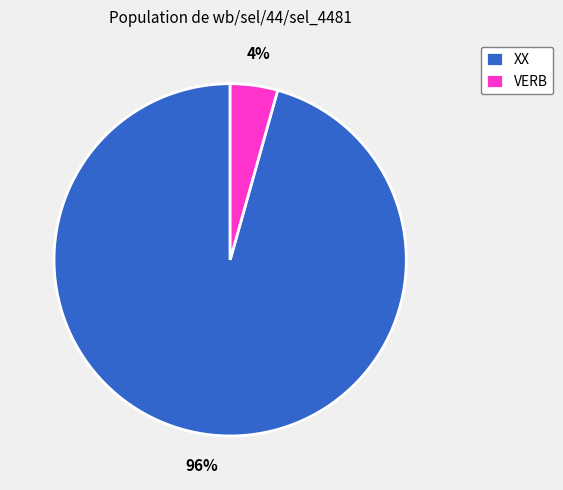

The VERB slice represents 17% of the pie. True or false?

False